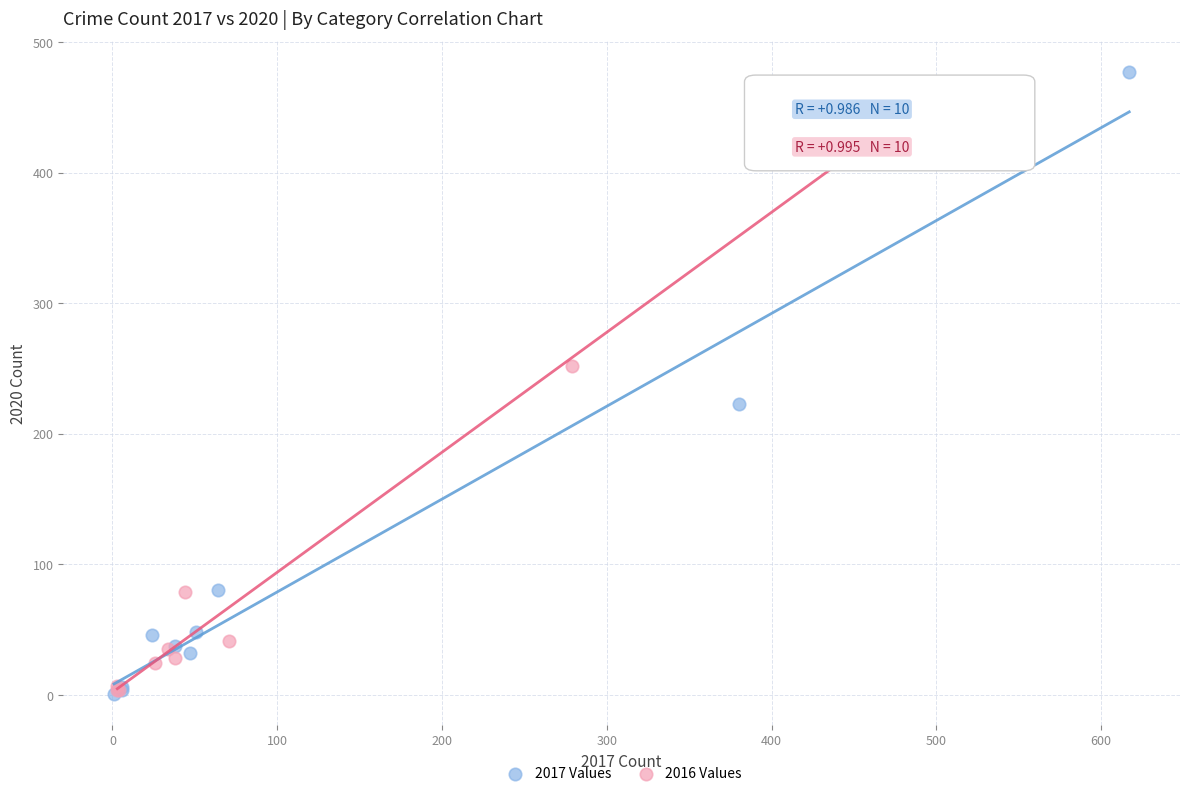

Which series has the widest spread of Y values?

2017 Values